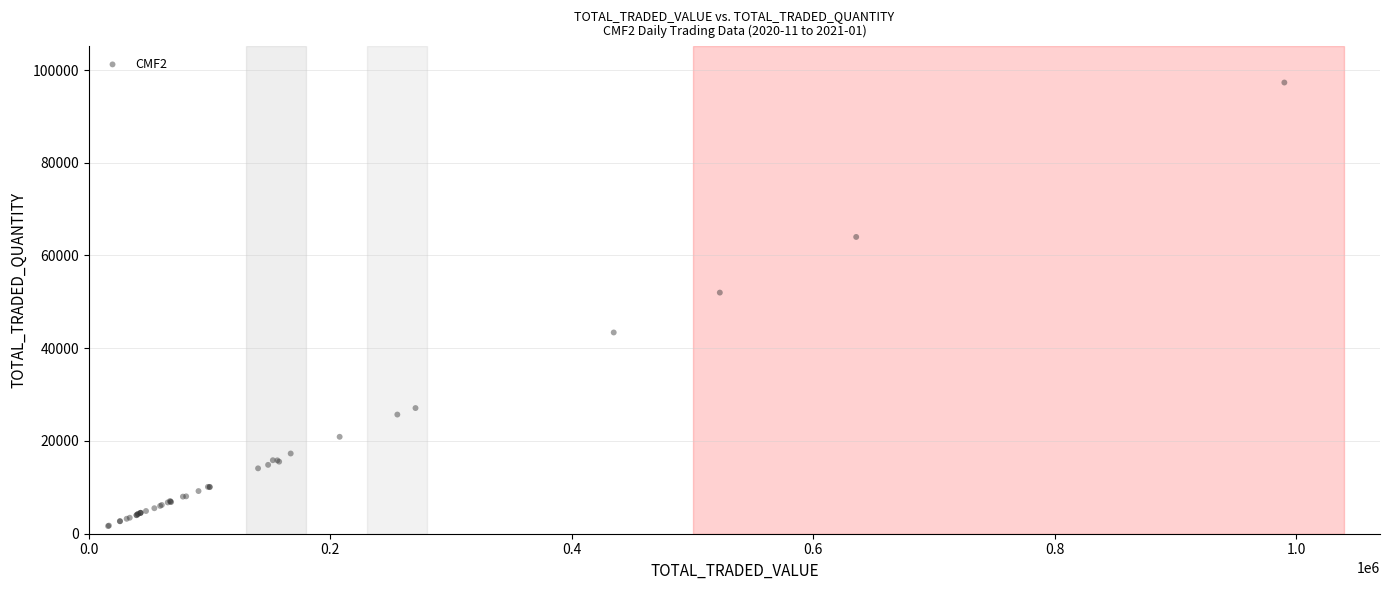

What Y value in the scatter plot is closest to 49475?

52000